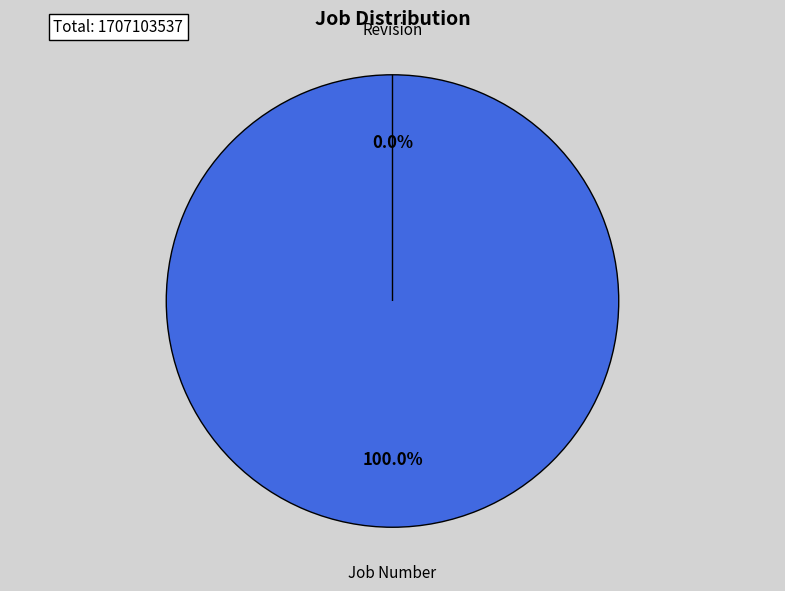

To the nearest percent, what portion does Job Number represent?

100%